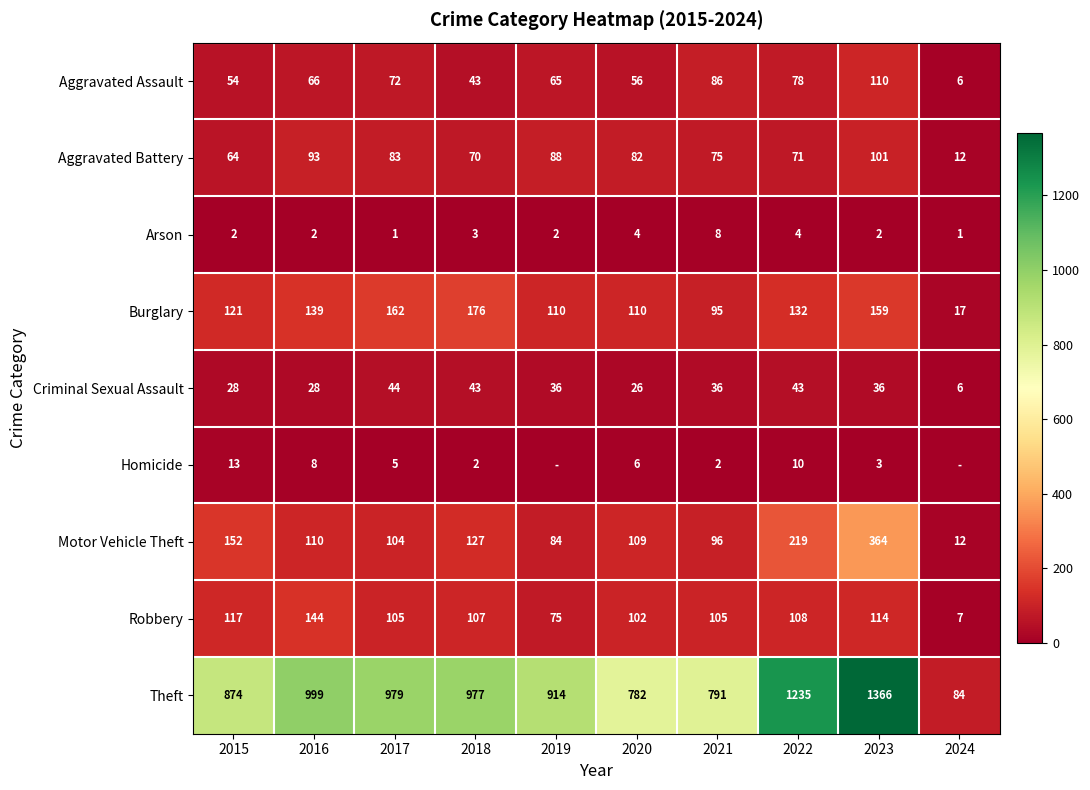

True or false: Homicide has a value of 1 at 2020.

False